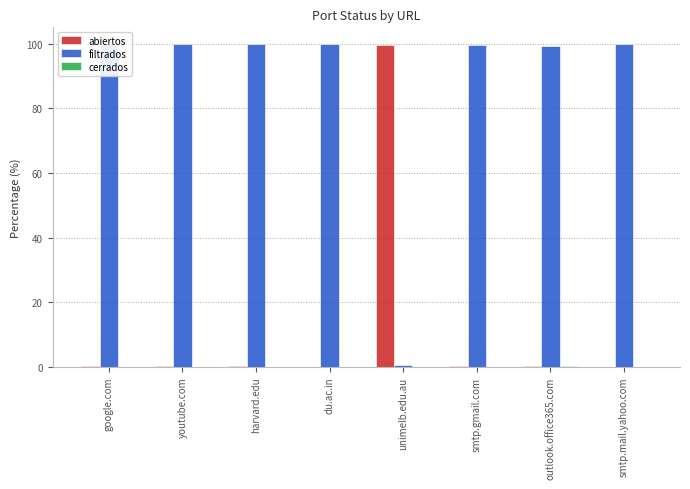

What is the maximum value for filtrados?

100.0